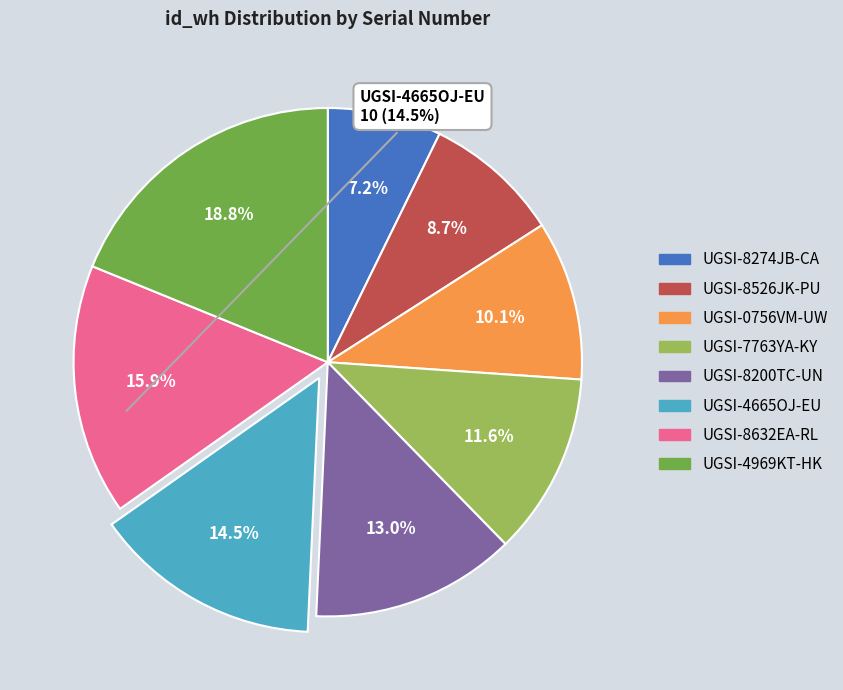

The UGSI-8526JK-PU slice represents 9% of the pie. True or false?

True